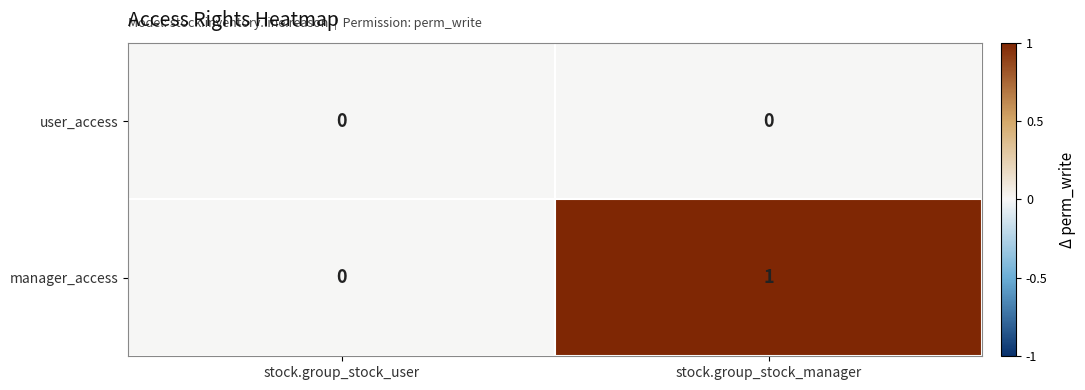

Which series has the largest total across all categories?

manager_access